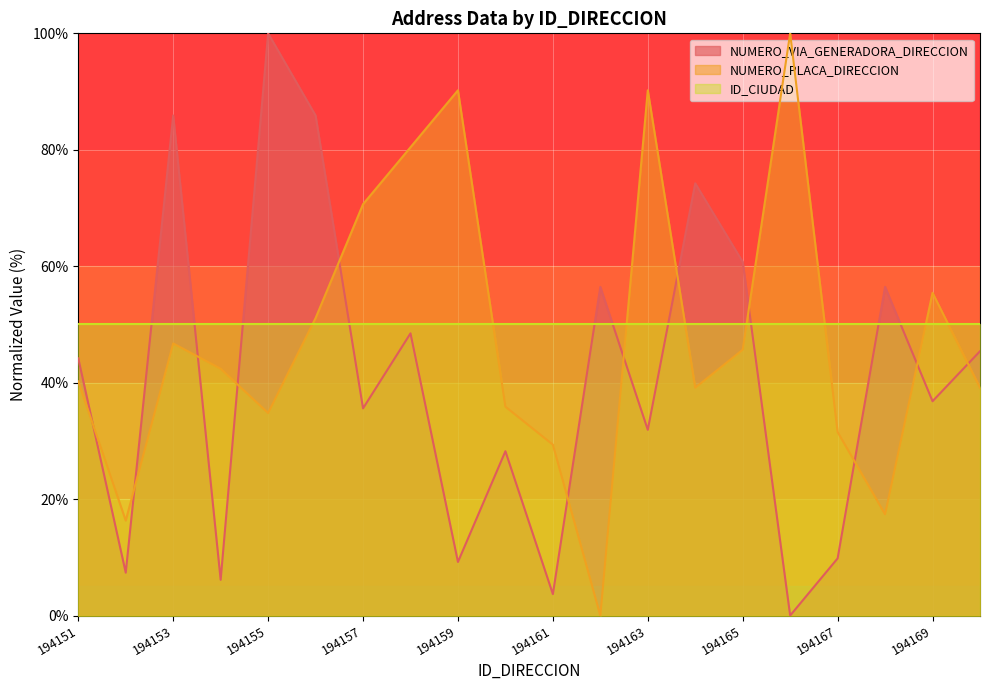

How many lines are shown in the chart?

3